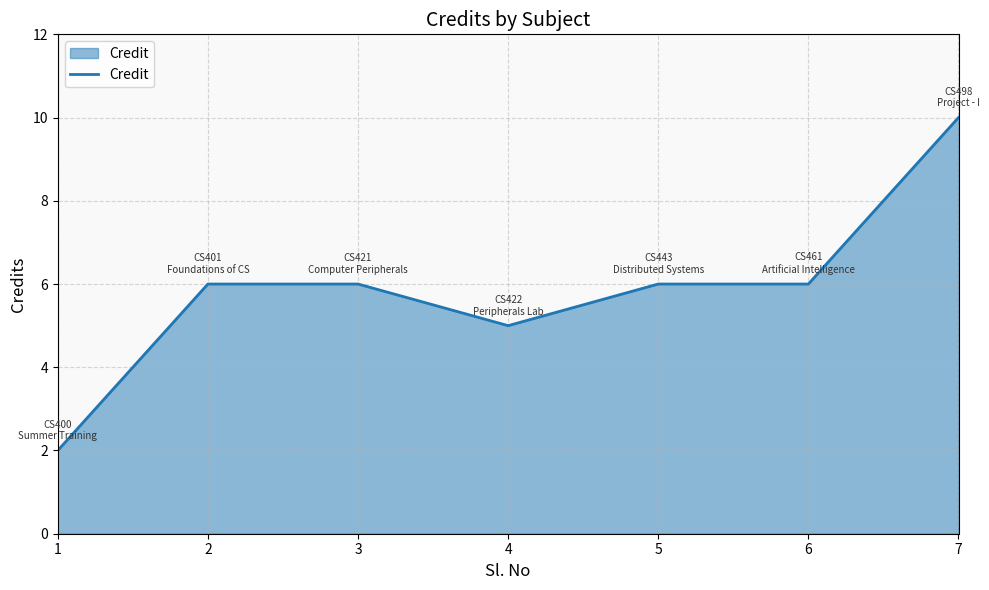

Does the chart have visible grid lines?

Yes